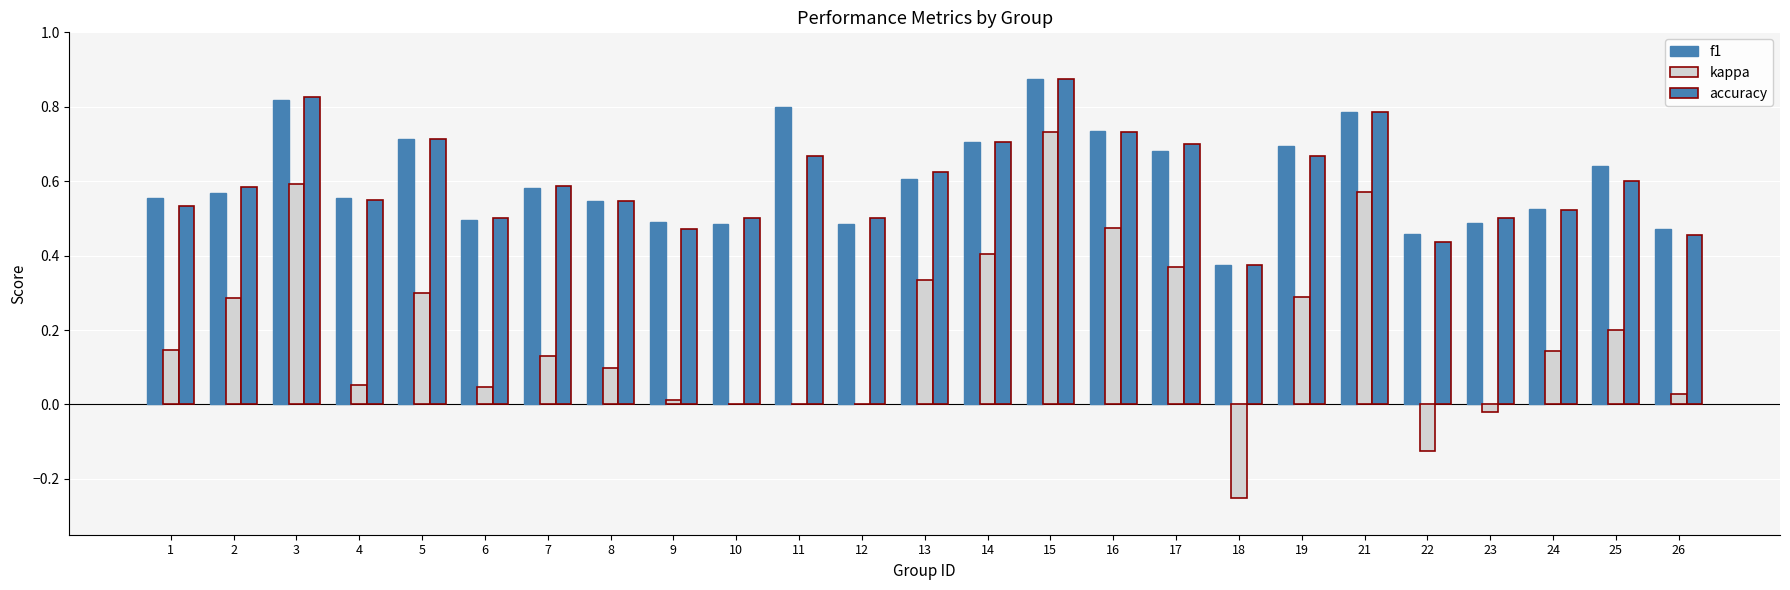

What is the minimum value for accuracy?

0.4